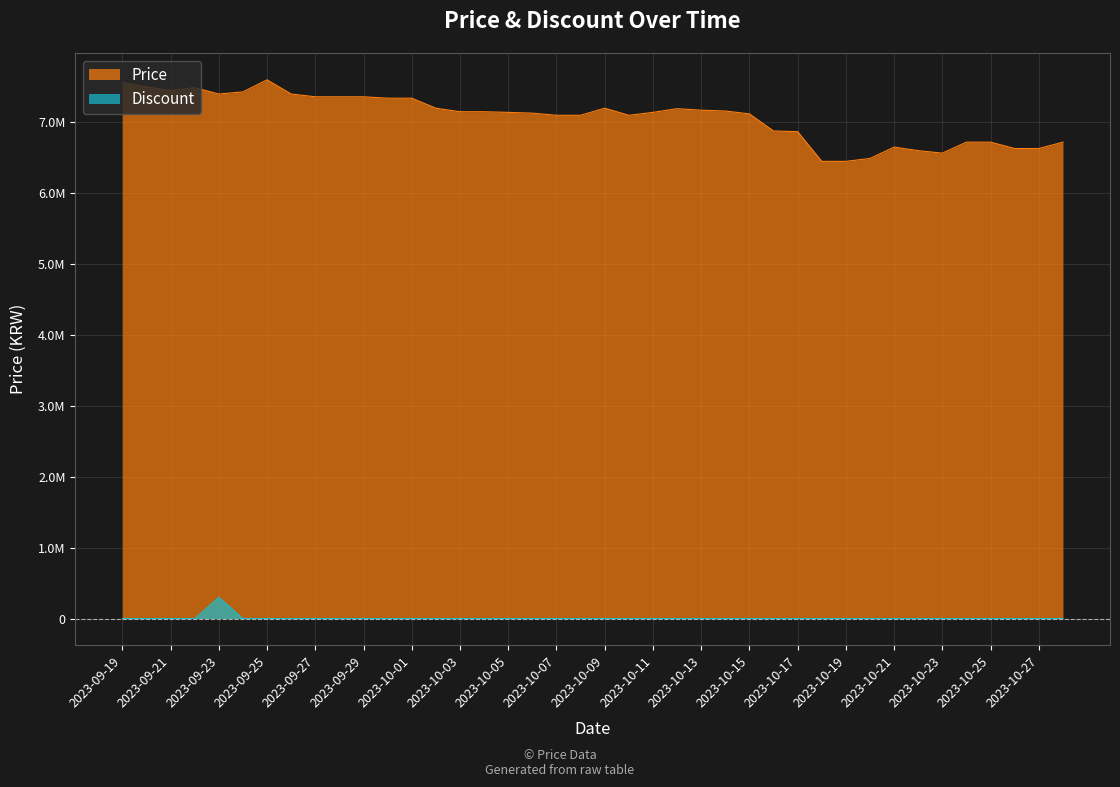

Where is Discount nearest to the value 150000?

2023-09-19